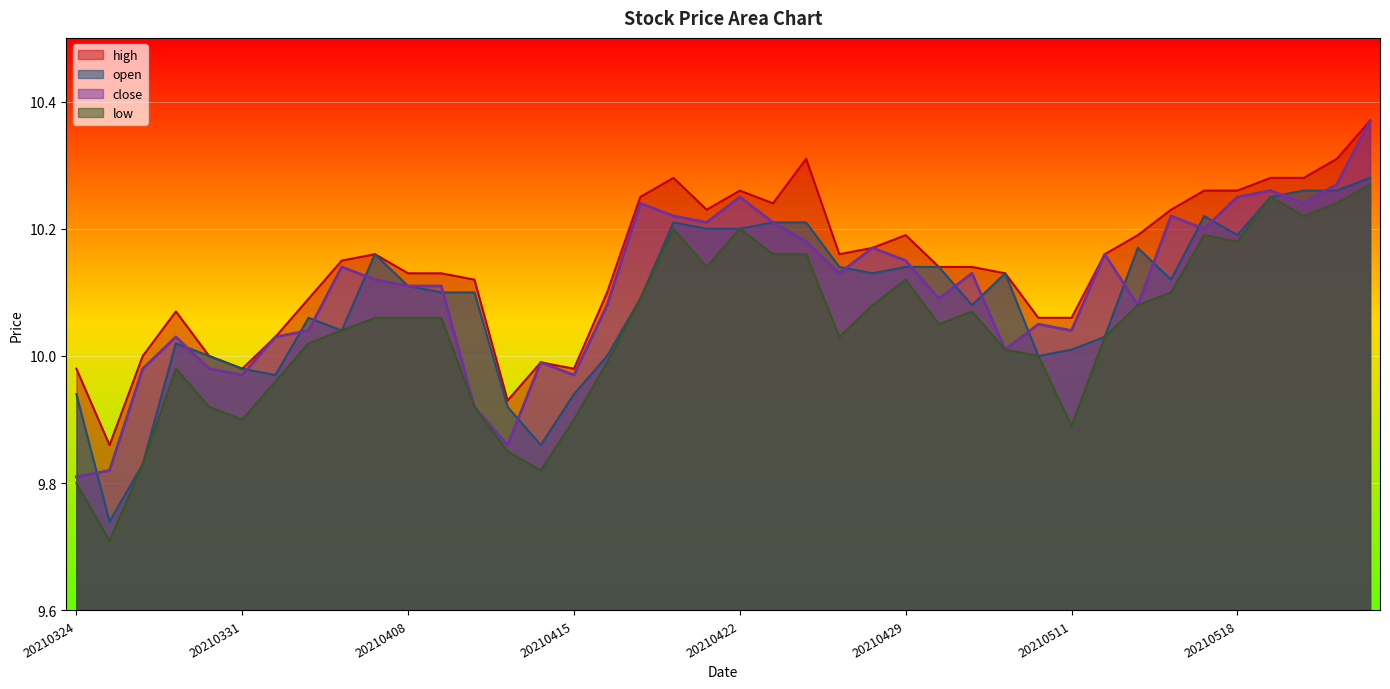

At which category is the sum across all series the highest?

20210524